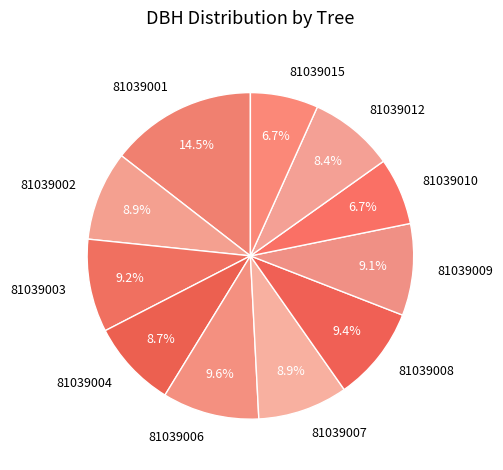

Combined, do 81039010 and 81039012 account for over 50%?

No